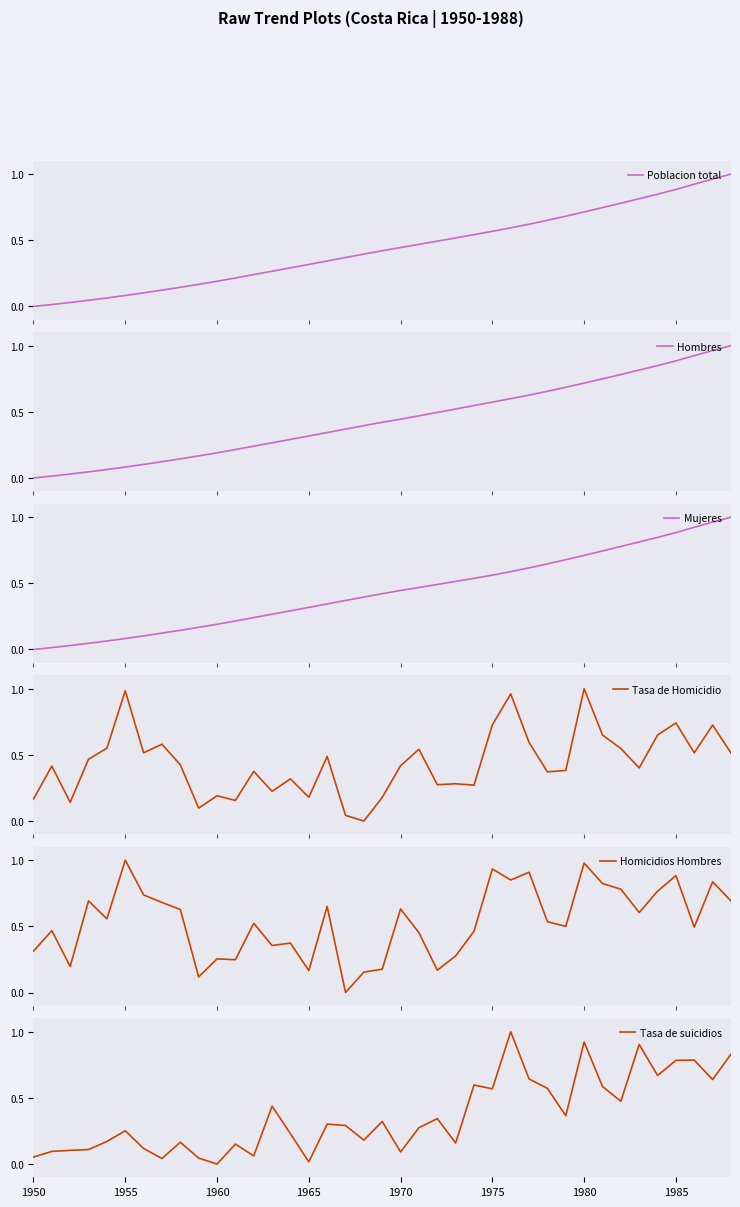

What is the value of the Tasa de suicidios point at the 1st from the left?

0.1